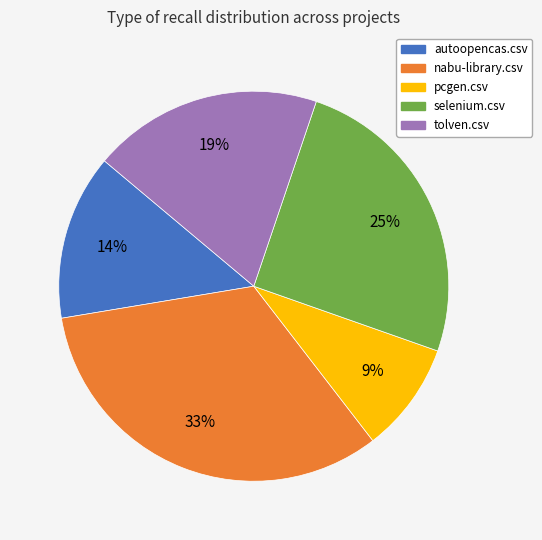

Do selenium.csv and pcgen.csv together represent more than half of the pie?

No